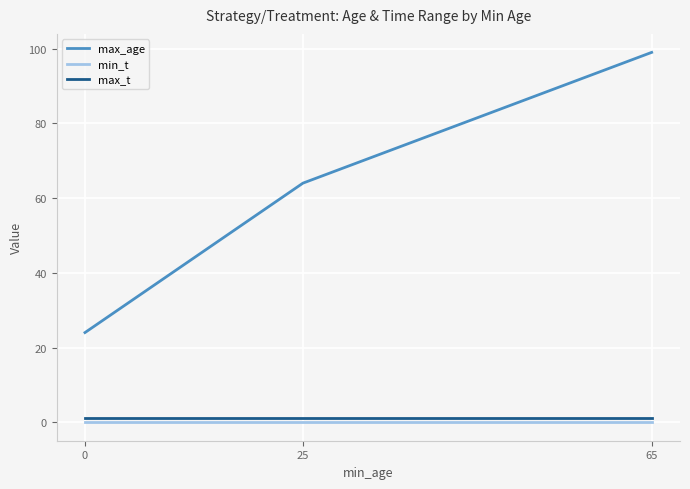

Is it true that max_t equals 1 at 65?

True